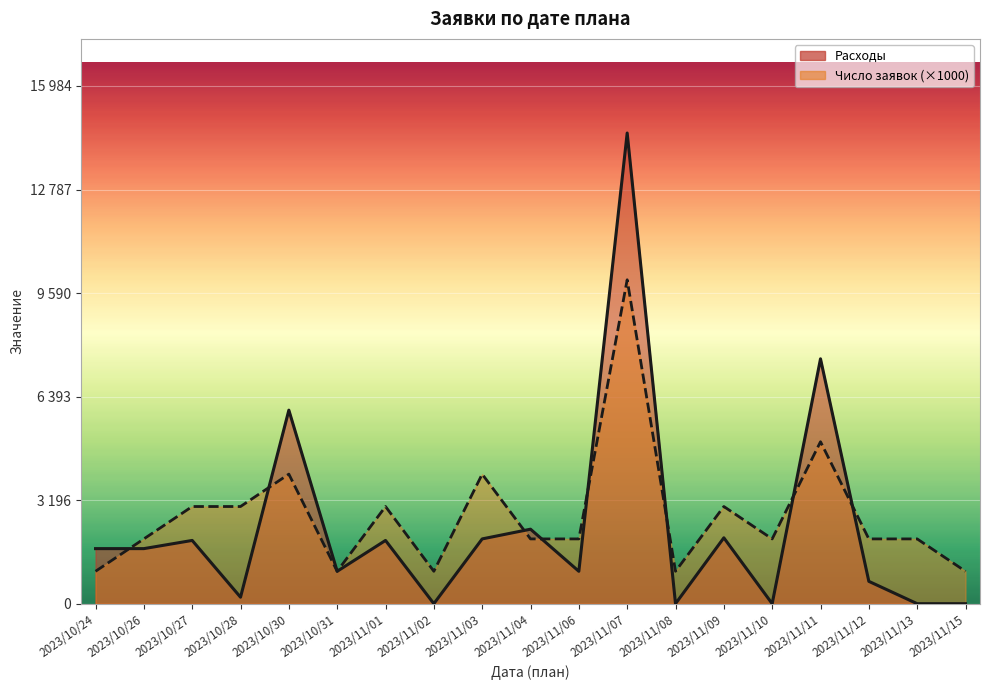

Reading left to right, list all the values displayed in this chart.

Расходы: 2023/10/24=1700	2023/10/26=1700	2023/10/27=1953	2023/10/28=200	2023/10/30=5975	2023/10/31=1000	2023/11/01=1953	2023/11/02=0	2023/11/03=2000	2023/11/04=2300	2023/11/06=1000	2023/11/07=14531	2023/11/08=0	2023/11/09=2034	2023/11/10=0	2023/11/11=7560	2023/11/12=690	2023/11/13=0	2023/11/15=0
Номер заявок: 2023/10/24=1000	2023/10/26=2000	2023/10/27=3000	2023/10/28=3000	2023/10/30=4000	2023/10/31=1000	2023/11/01=3000	2023/11/02=1000	2023/11/03=4000	2023/11/04=2000	2023/11/06=2000	2023/11/07=10000	2023/11/08=1000	2023/11/09=3000	2023/11/10=2000	2023/11/11=5000	2023/11/12=2000	2023/11/13=2000	2023/11/15=1000